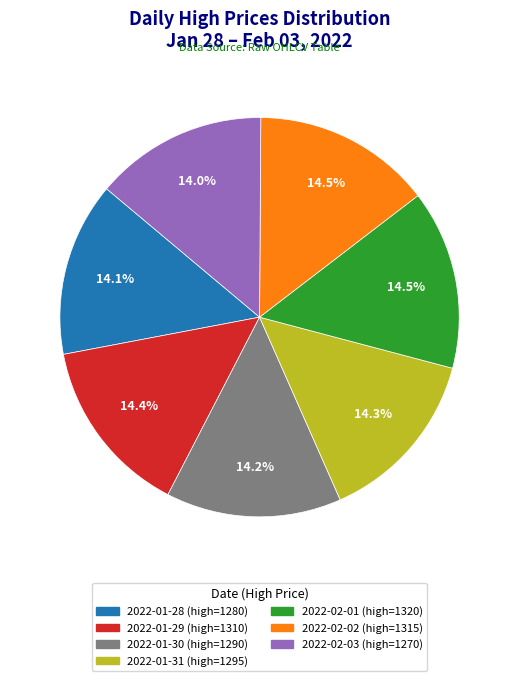

Does any single category account for the majority?

No